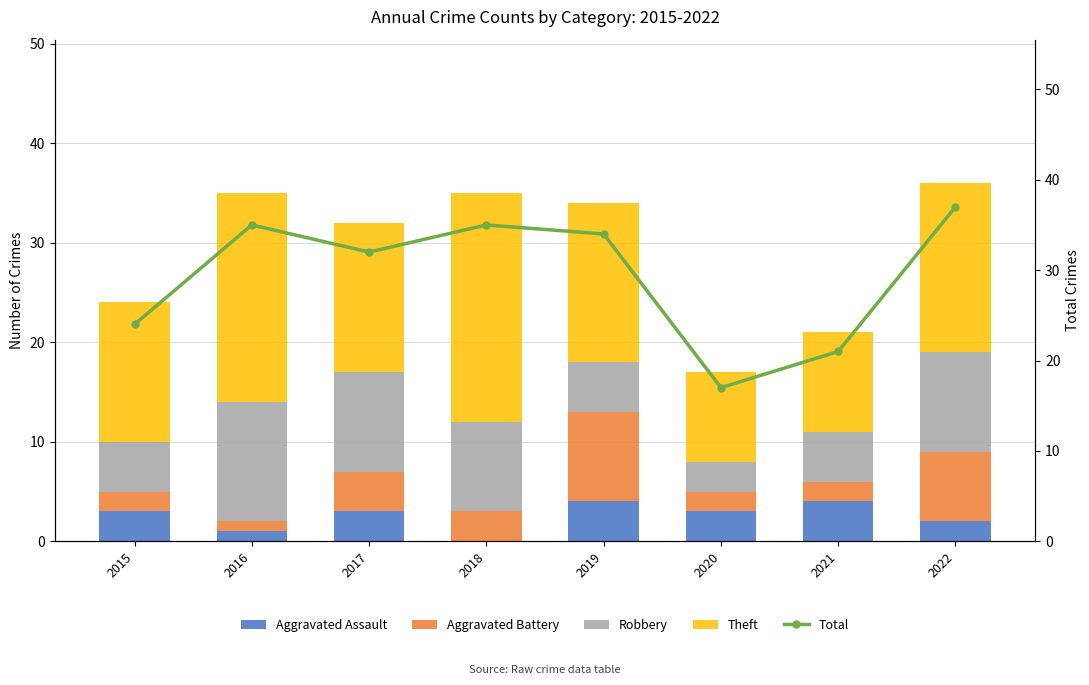

Which label corresponds to the smallest value in the chart?

2018